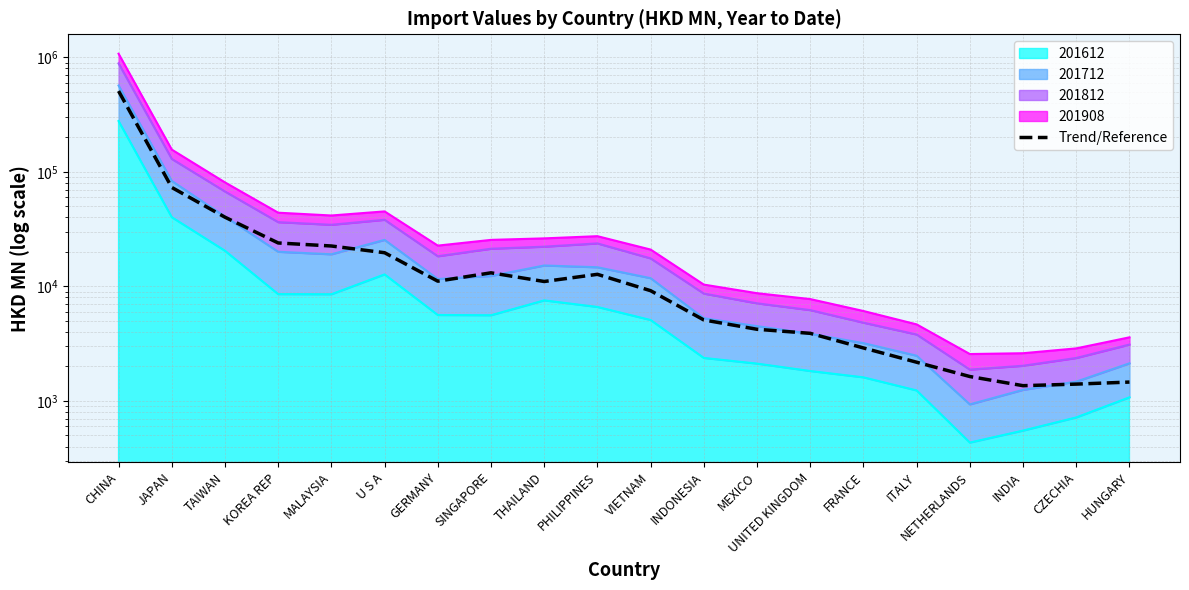

What is the sum of all values?

768069.7